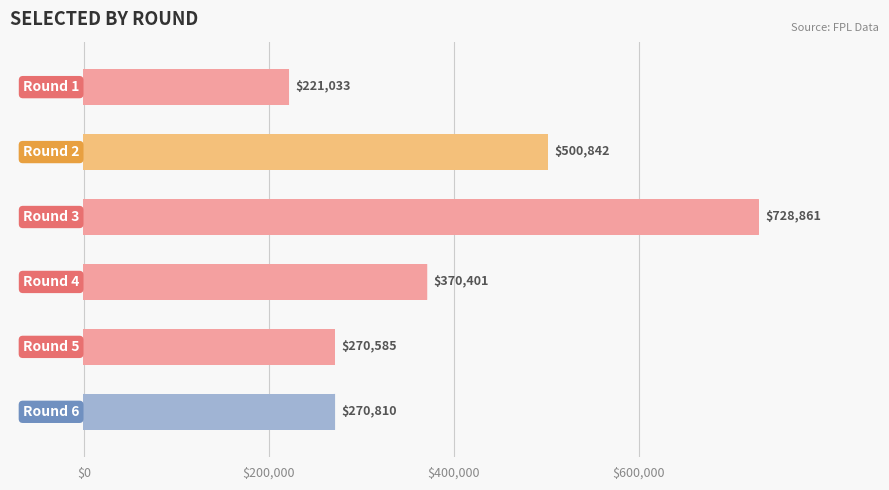

Are the bars horizontal?

Yes